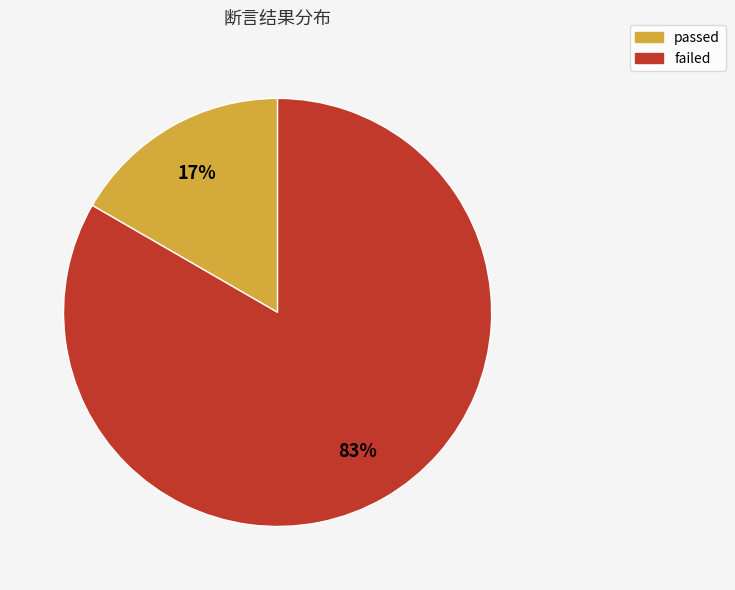

Count the number of slices in the pie.

2